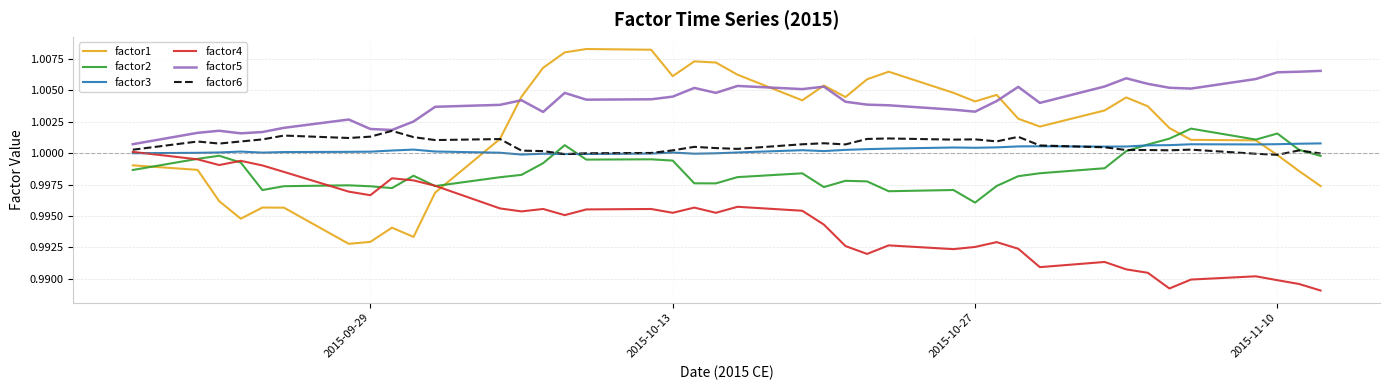

Count the number of categories in the chart.

40